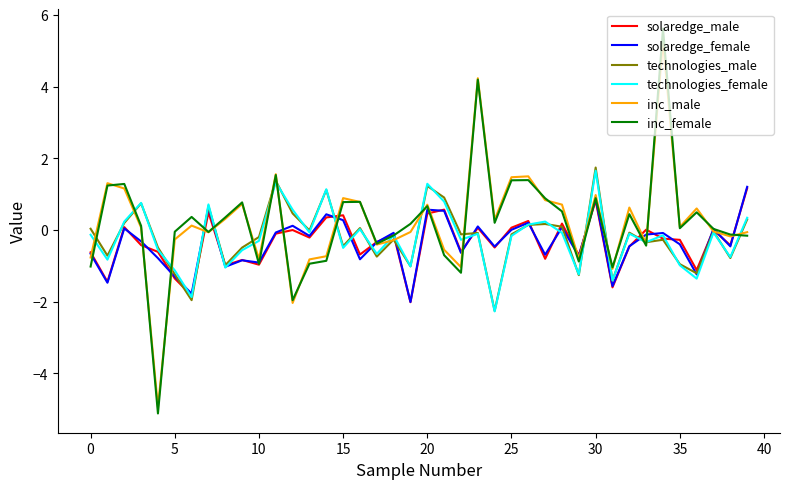

Which series has the widest spread of values?

inc_female